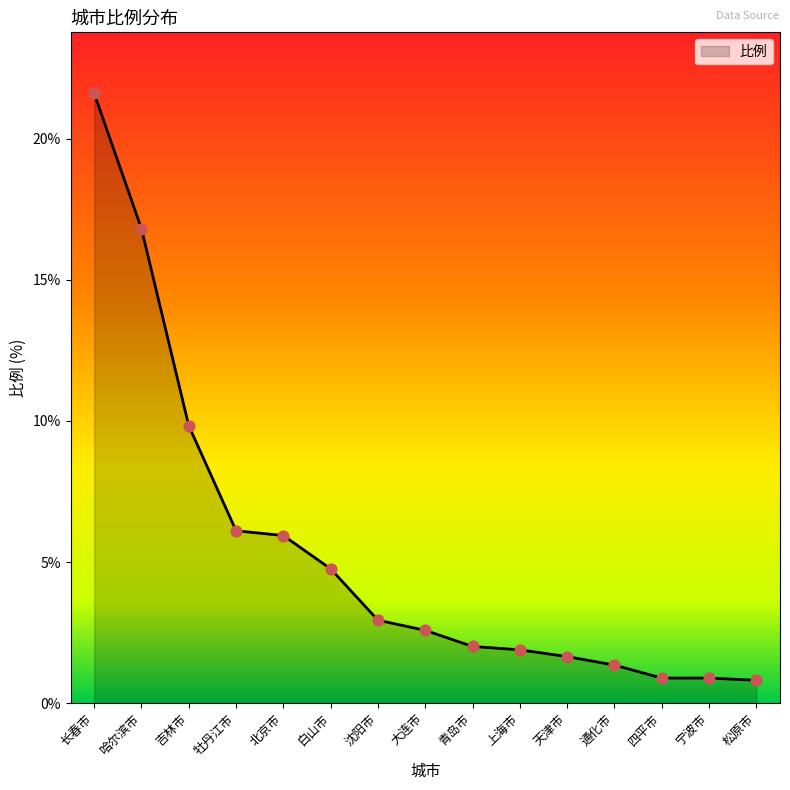

Between 吉林市 and 牡丹江市, which is larger?

吉林市